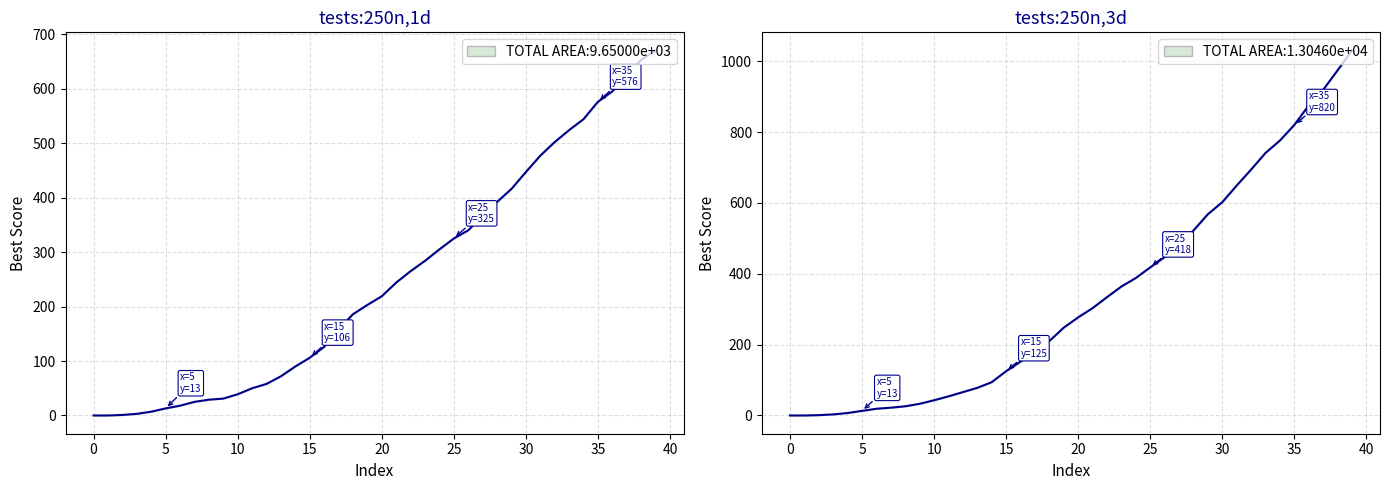

Rank the series by their maximum value, from highest to lowest.

tests:250n,3d_best, tests:250n,1d_best